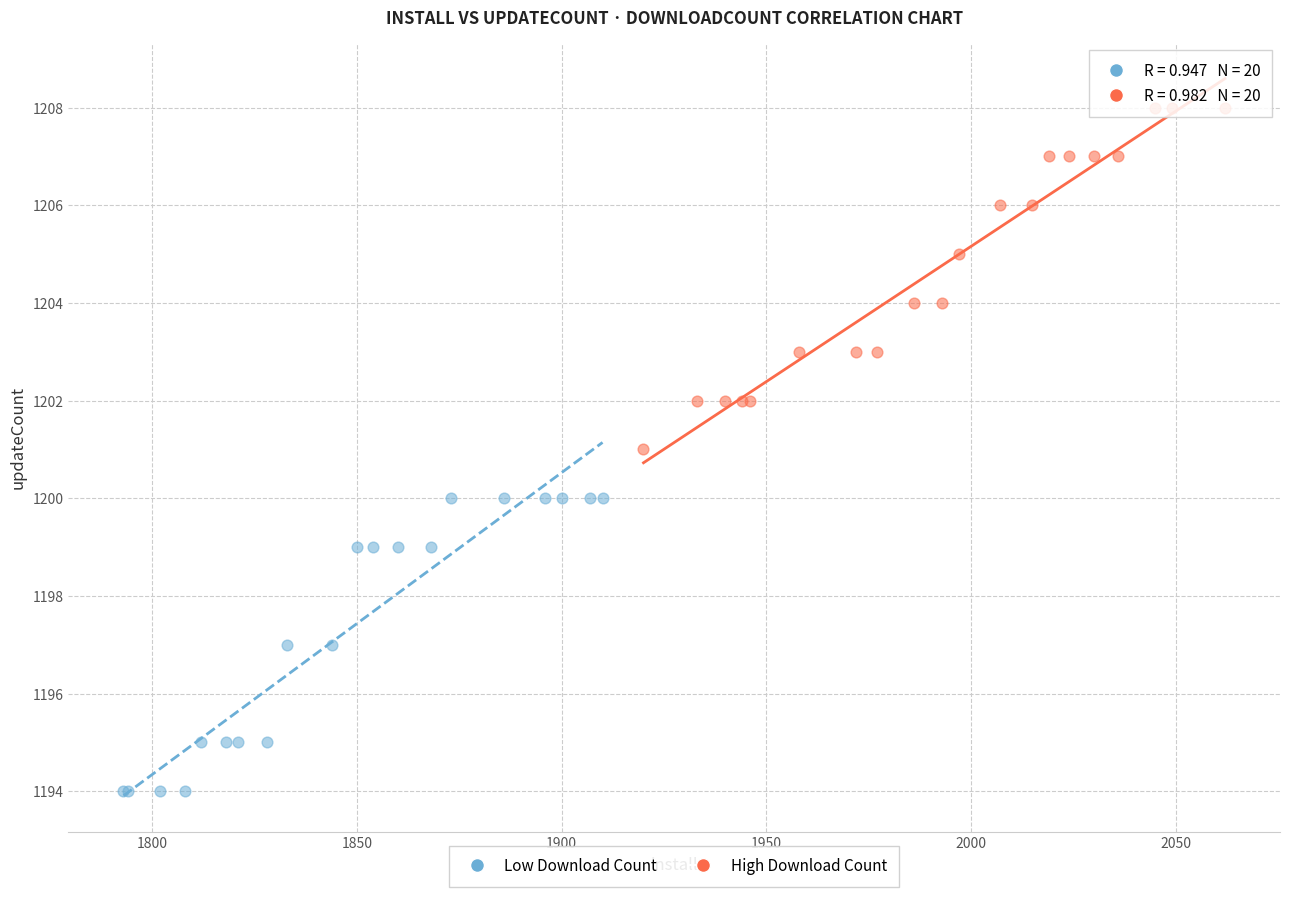

Which series has the widest spread of Y values?

High Download Count